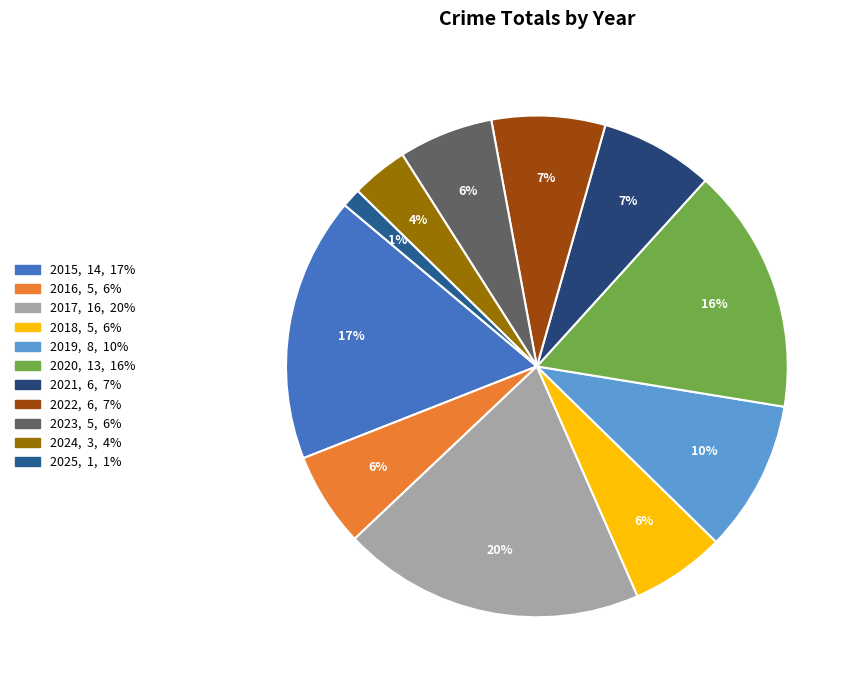

What is the change in value from 2022 to 2023?

-1